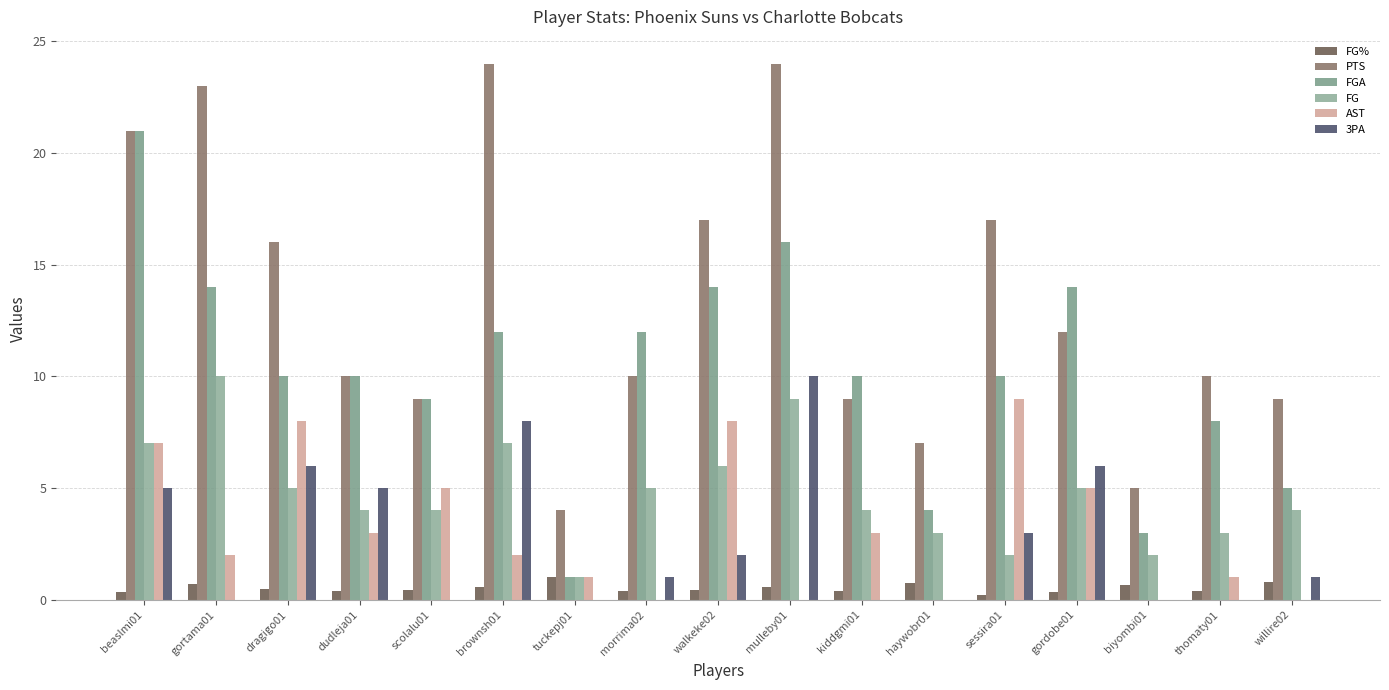

Which series has the largest total across all categories?

PTS